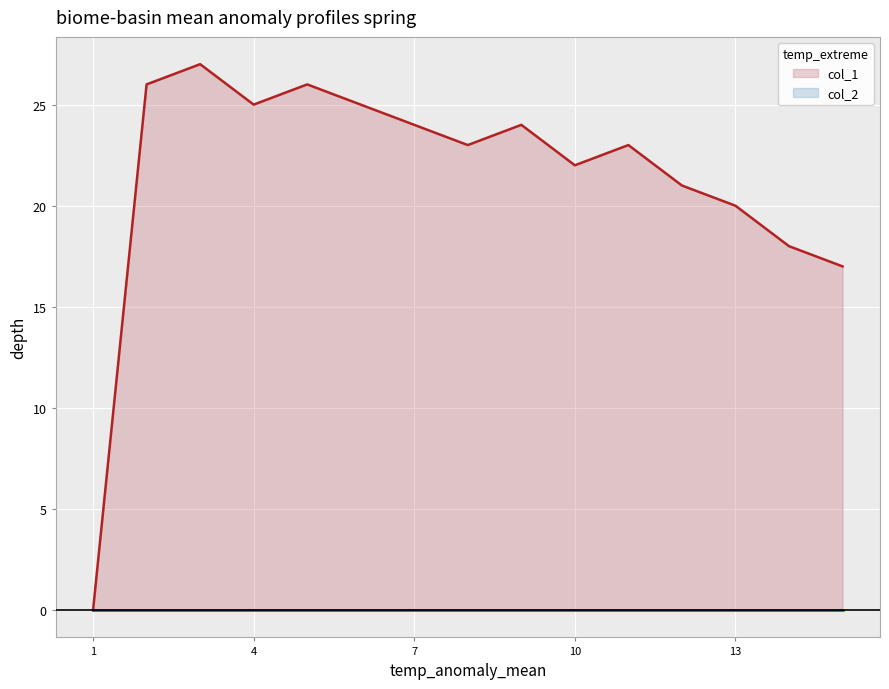

Which series has the largest total across all categories?

col_1